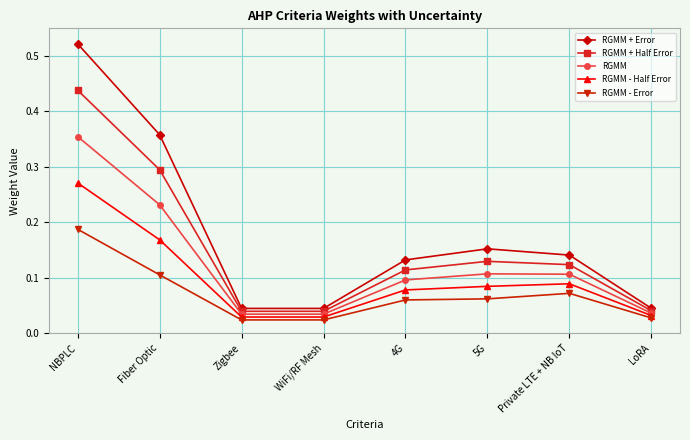

True or false: RGMM - Half Error has a value of 0.0 at Private LTE + NB IoT.

False